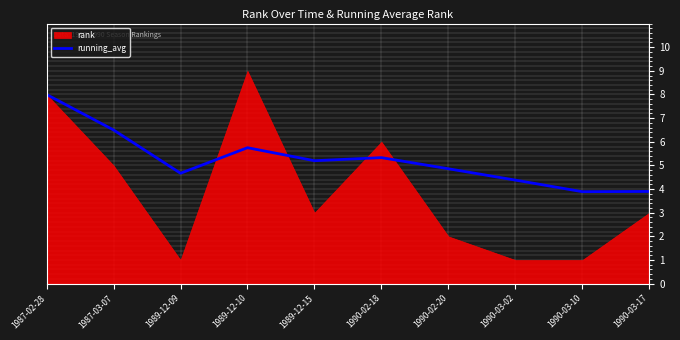

Is it true that running_avg equals 7.7 at 1990-02-18?

False